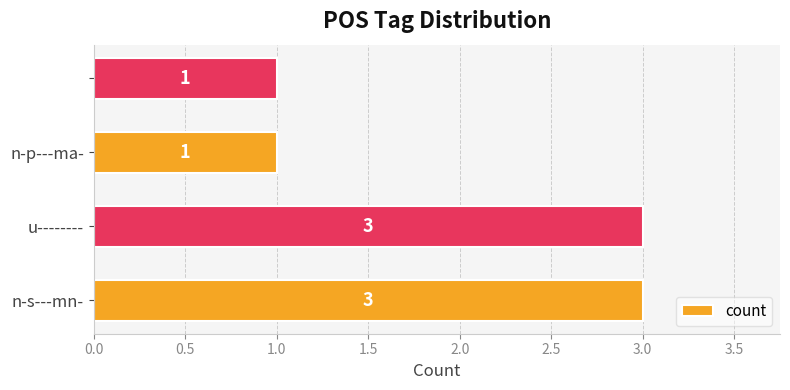

What is the greatest value displayed?

3